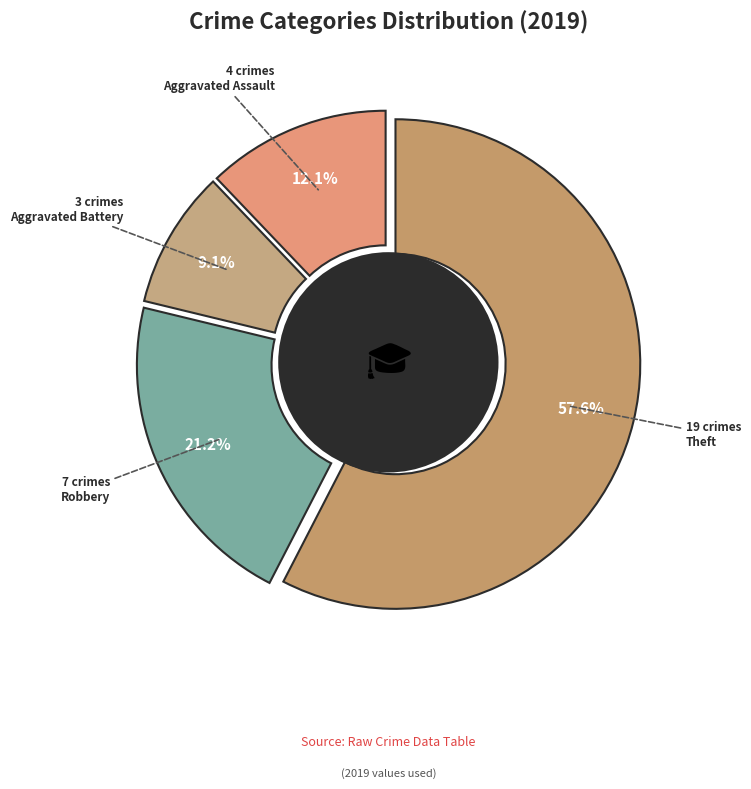

To the nearest percent, what percentage of the pie is Theft?

58%